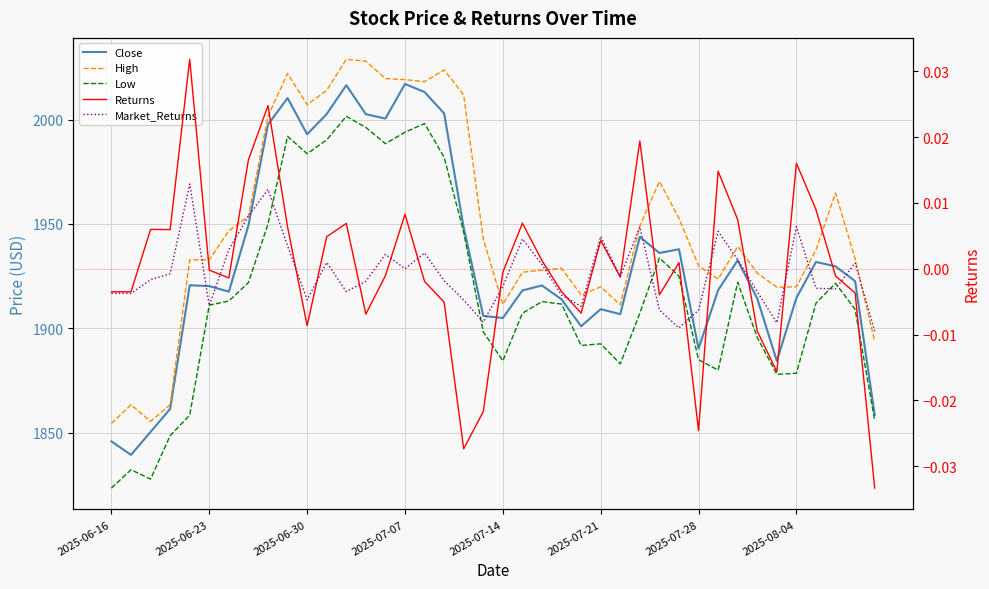

Is the value of High at 2025-08-04 greater than the value of Returns at 2025-08-04?

Yes